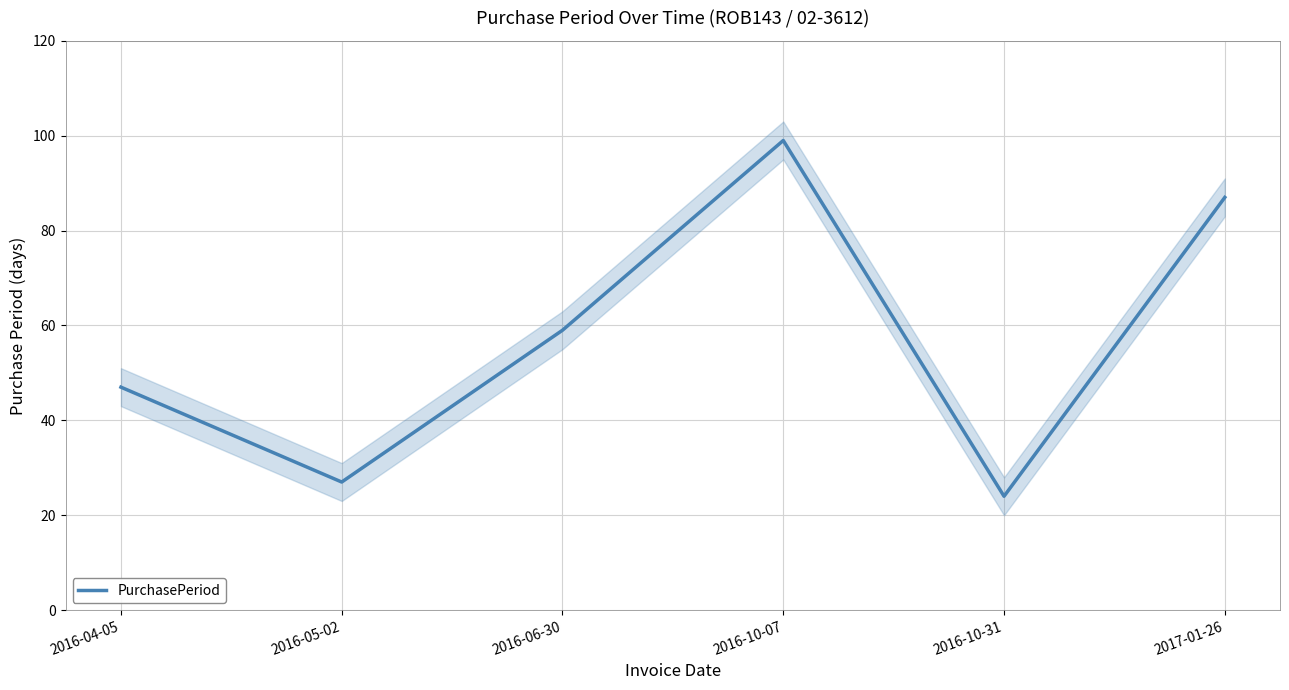

What is the label of the 3rd point from the right?

2016-10-07